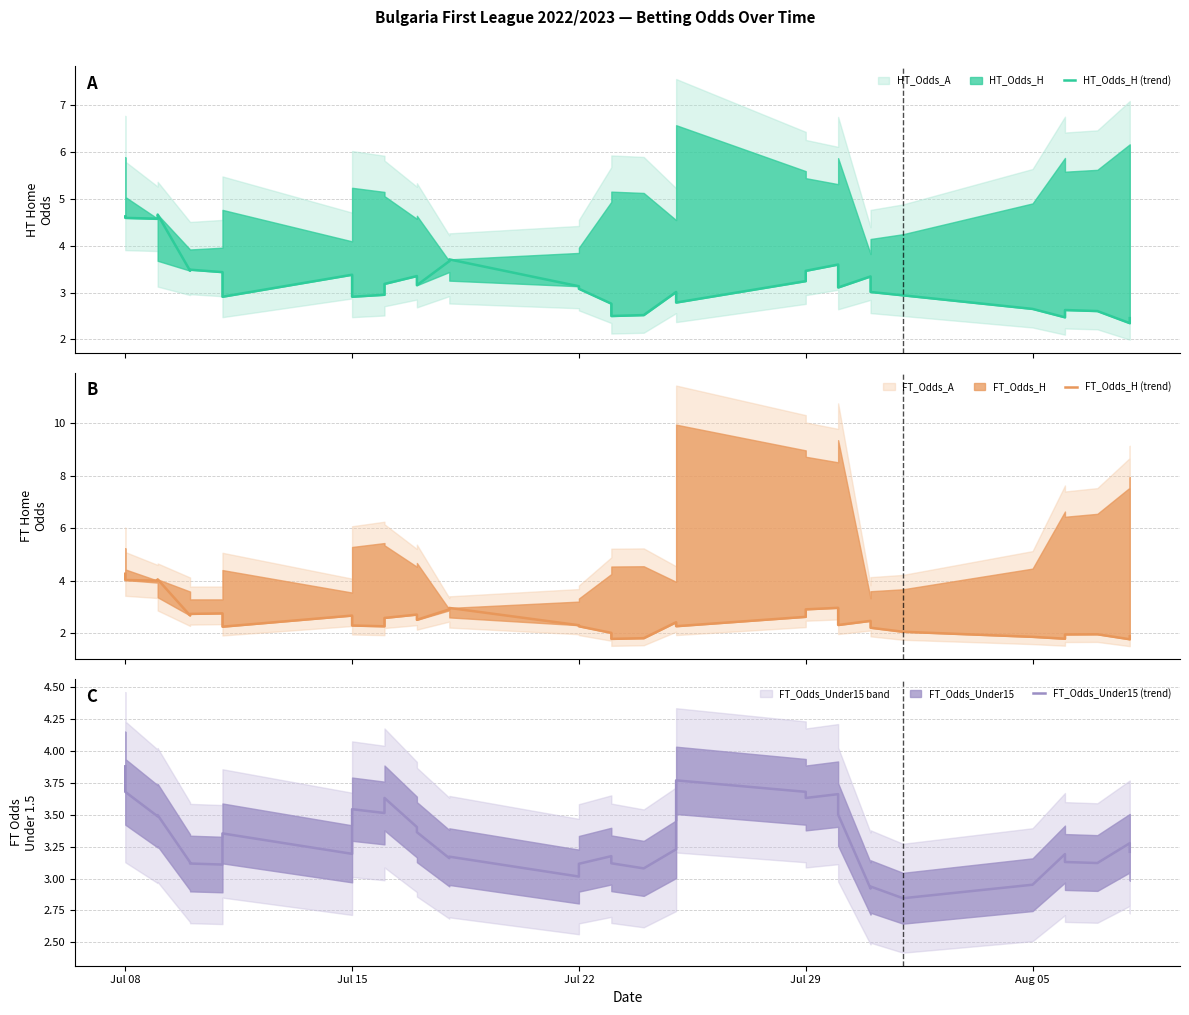

Does the chart have visible grid lines?

Yes